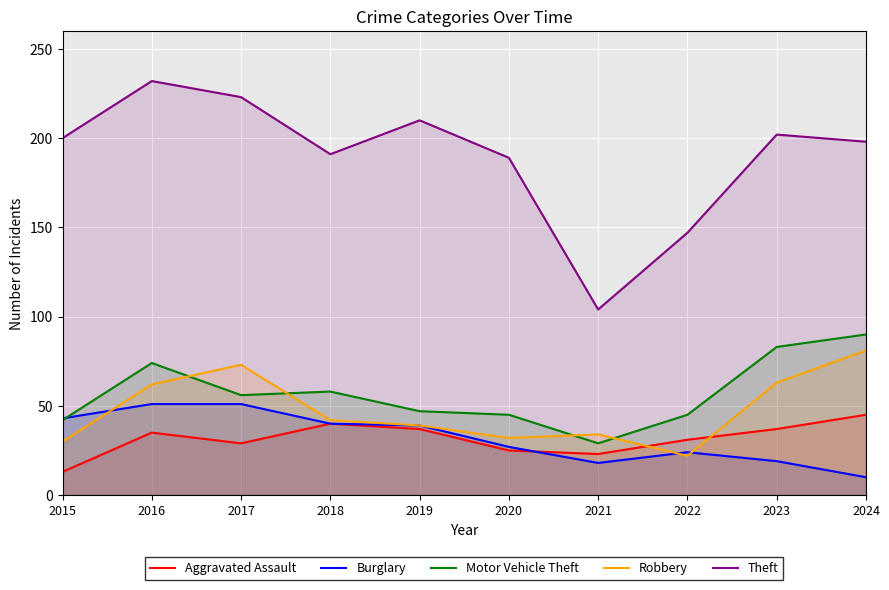

How many data points in Aggravated Assault are above 35?

4